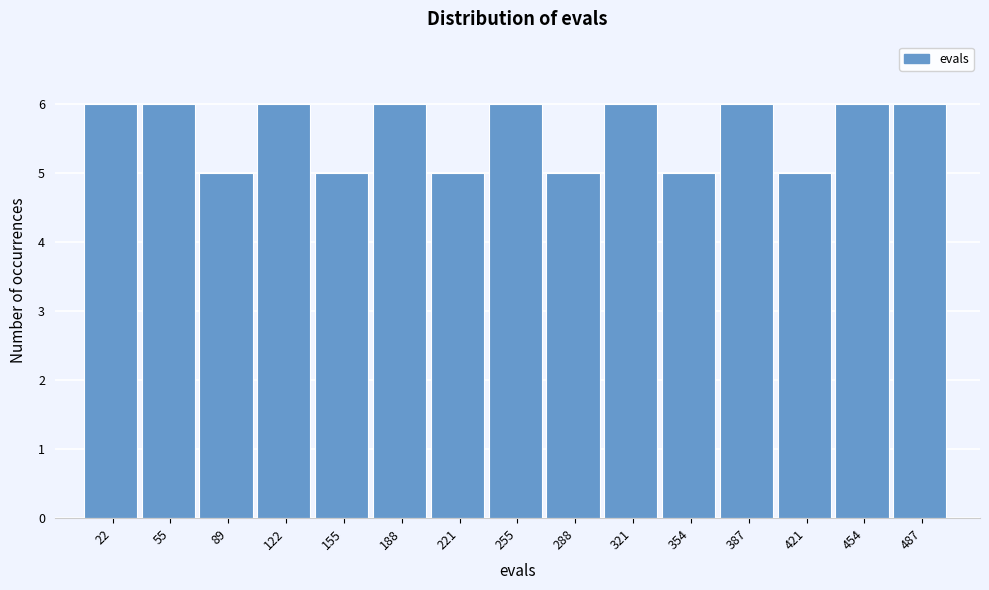

Reading left to right, transcribe this chart: for each bar, give the range it covers on the x-axis and its height. Neither the bar edges nor the heights are printed on the chart, so give them approximately, as read against the axes.

5 to 40: 6
40 to 70: 6
70 to 105: 5
105 to 140: 6
140 to 170: 5
170 to 205: 6
205 to 240: 5
240 to 270: 6
270 to 305: 5
305 to 340: 6
340 to 370: 5
370 to 405: 6
405 to 440: 5
440 to 470: 6
470 to 505: 6